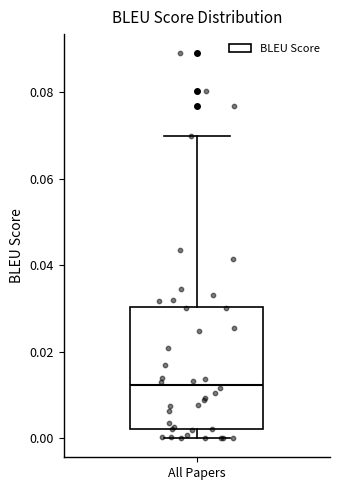

Transcribe this box plot: give where the median line is, the range the box spans, and where the two whiskers end, as read against the y-axis. The values are not printed on the chart, so give them approximately, as read against the axis.

median 0.012, box 0.002 to 0.030, whiskers 0.000 to 0.070